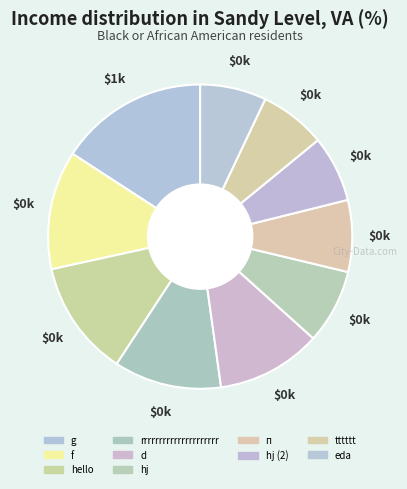

Is п the majority of the pie?

No